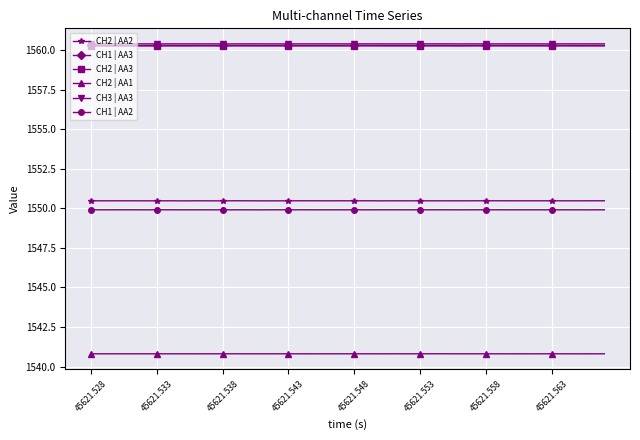

What is the highest value of the CH1 | AA3 series?

1560.3